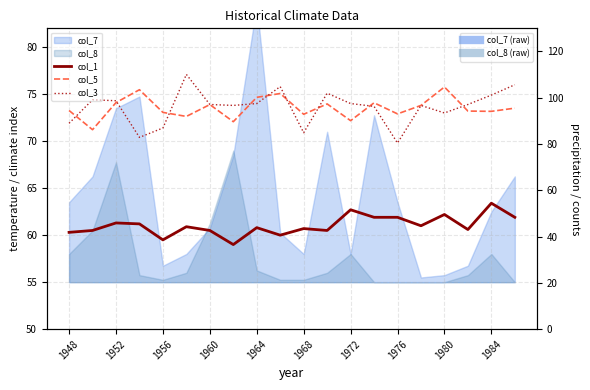

Reading left to right, extract all data points from this chart.

col_1: 60.3	60.5	61.3	61.2	59.5	60.9	60.5	59.0	60.8	60.0	60.7	60.5	62.7	61.9	61.9	61.0	62.2	60.6	63.4	61.9
col_5: 73.3	71.2	74.1	75.5	73.1	72.6	73.9	72.1	74.7	75.1	72.9	74.0	72.2	74.1	72.9	73.8	75.8	73.2	73.2	73.5
col_3: 71.9	74.4	74.3	70.4	71.4	77.1	73.9	73.8	74.0	75.8	70.9	75.1	74.0	73.7	69.8	73.8	73.0	73.9	74.9	76.0